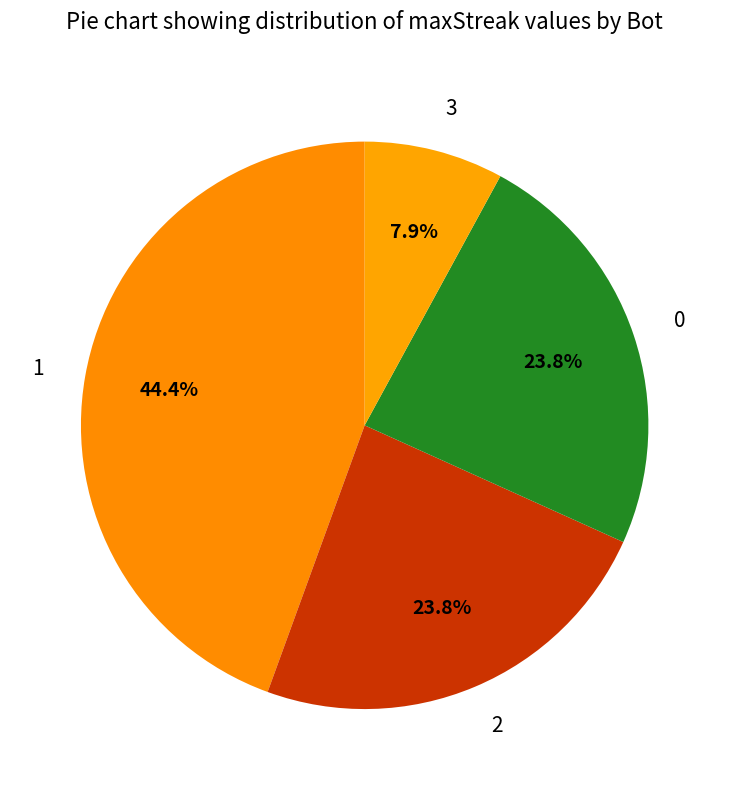

Does 1 account for over 50% of the chart?

No